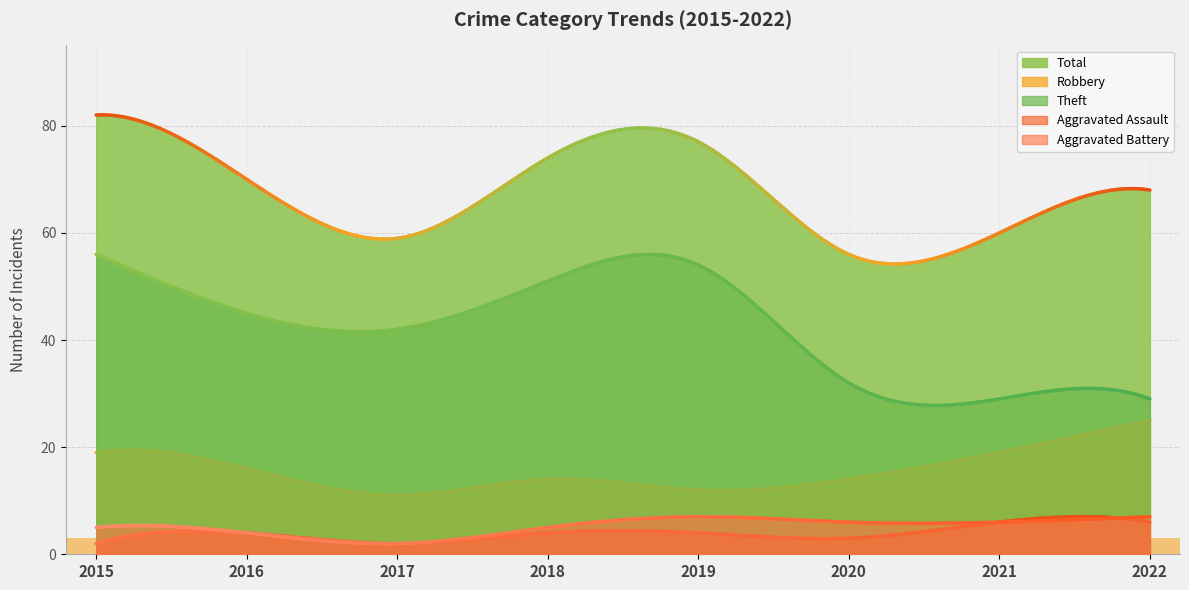

At which label does Aggravated Assault reach its minimum?

2015